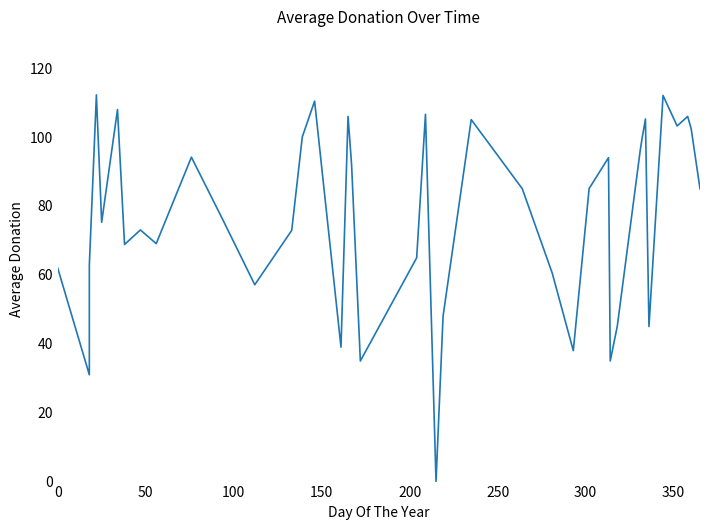

What is the difference between the maximum and minimum values?

112.2